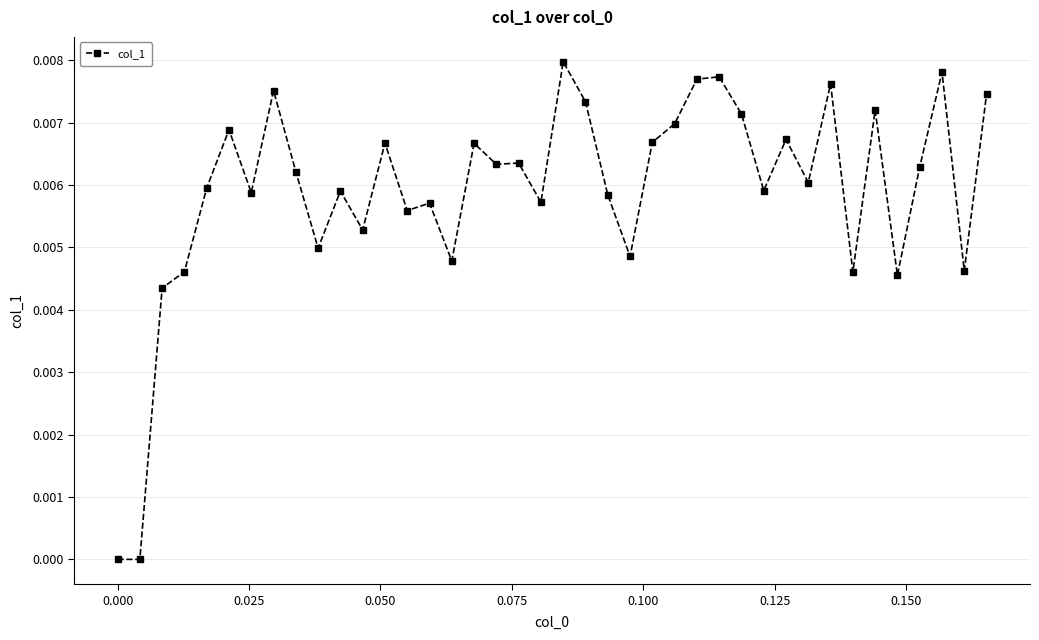

Is this an area chart (filled region under the line)?

No